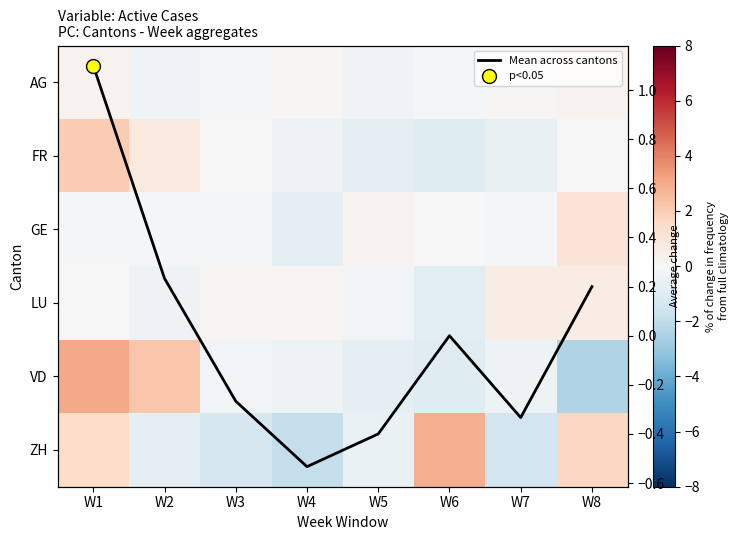

What is the total value across all series at W2?

1.6